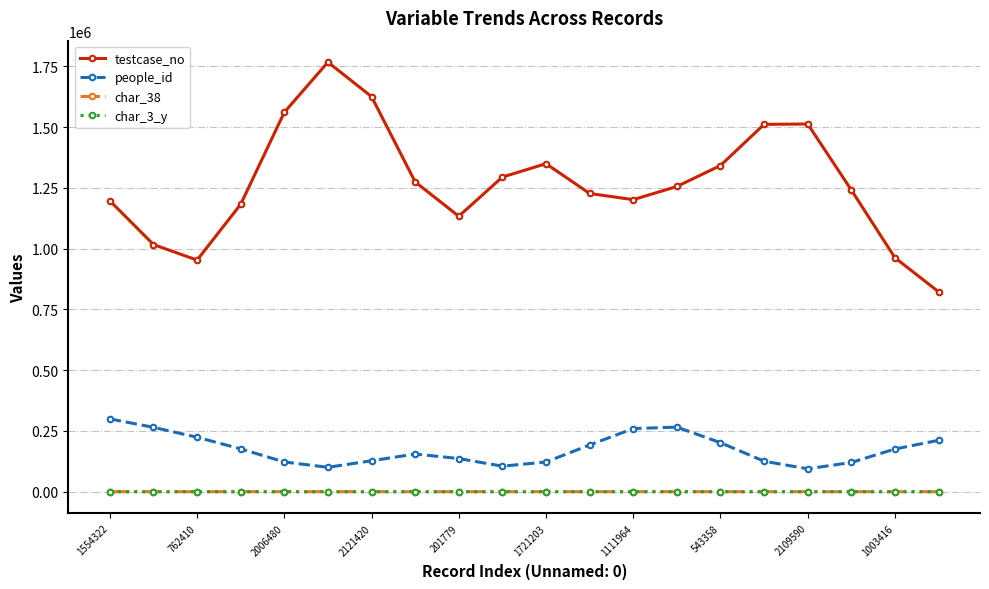

How many values in the people_id series exceed 175695?

10